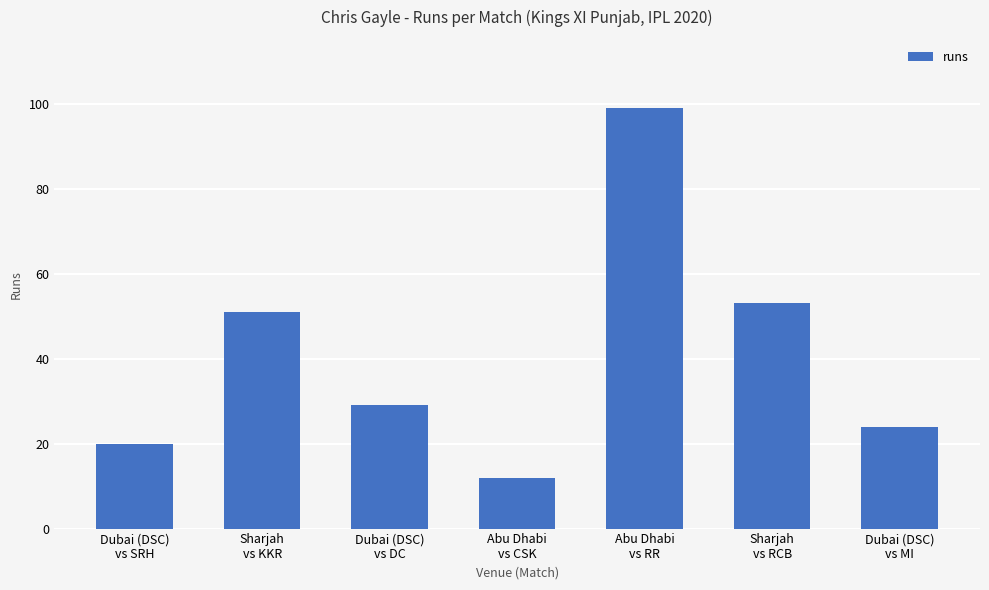

The value at Dubai (DSC)
vs SRH is 13. True or false?

False